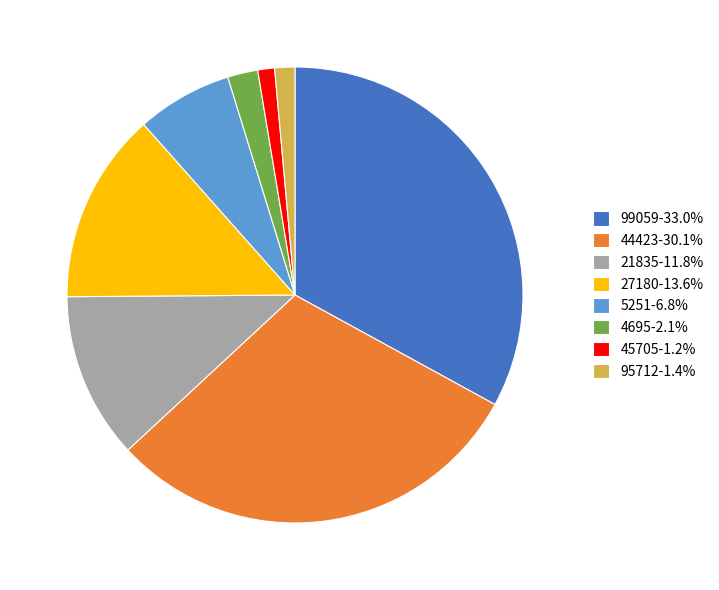

Is 95712 the majority of the pie?

No